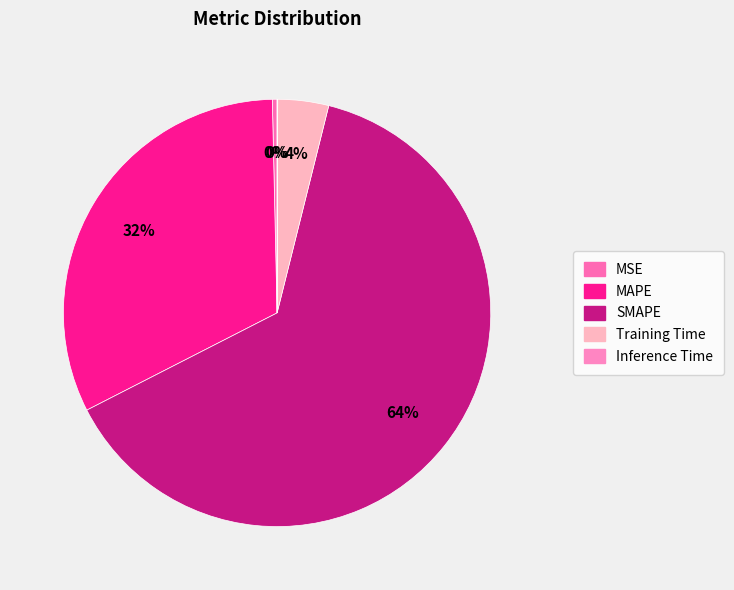

Count the number of slices in the pie.

5